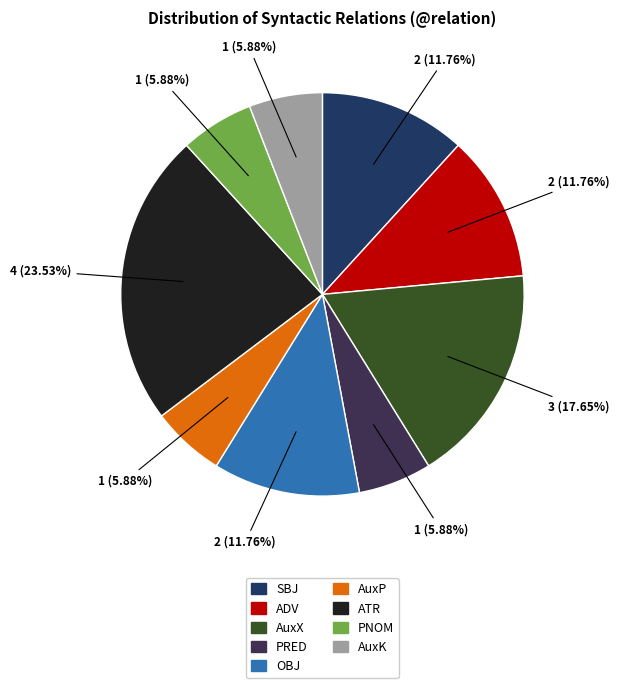

Between OBJ and PNOM, which is larger?

OBJ